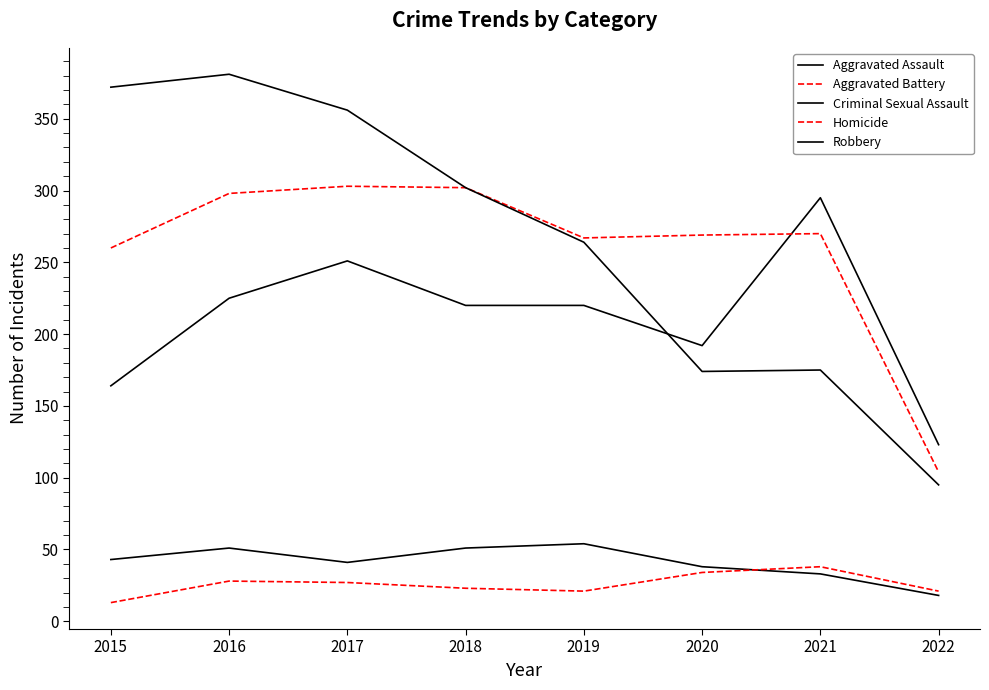

How many interior local valleys does the Robbery series have?

1